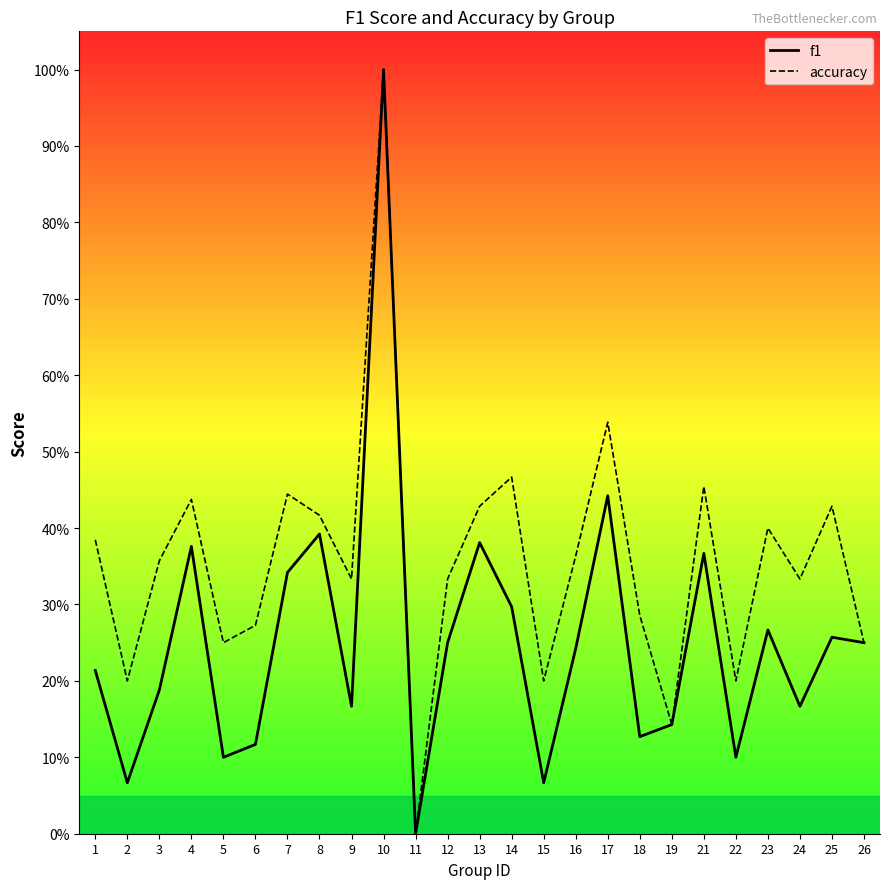

What is the sum of all accuracy values?

8.9